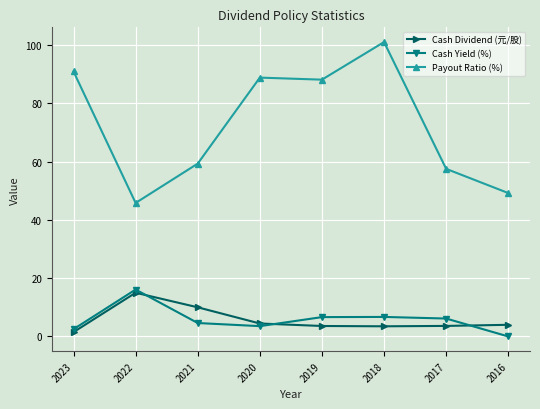

What is the difference between the highest and lowest values at 2023?

89.4